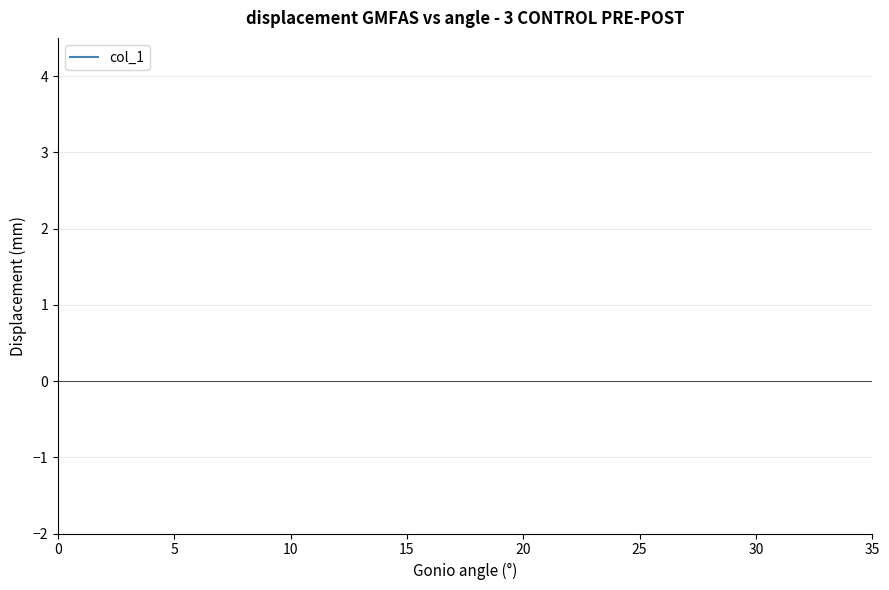

Does the chart have visible grid lines?

Yes